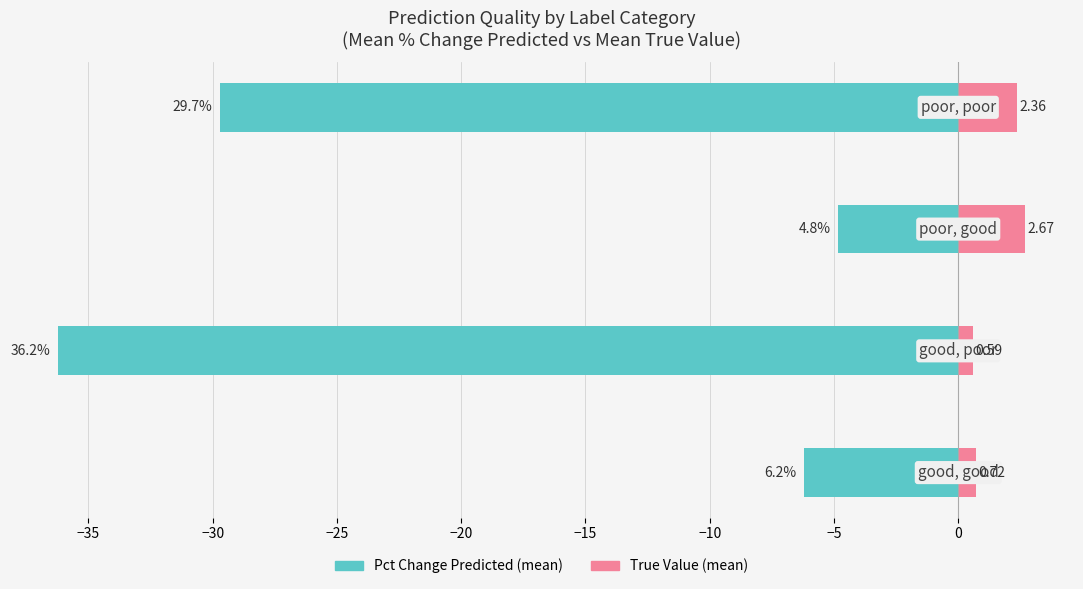

Does the chart contain stacked bars?

No